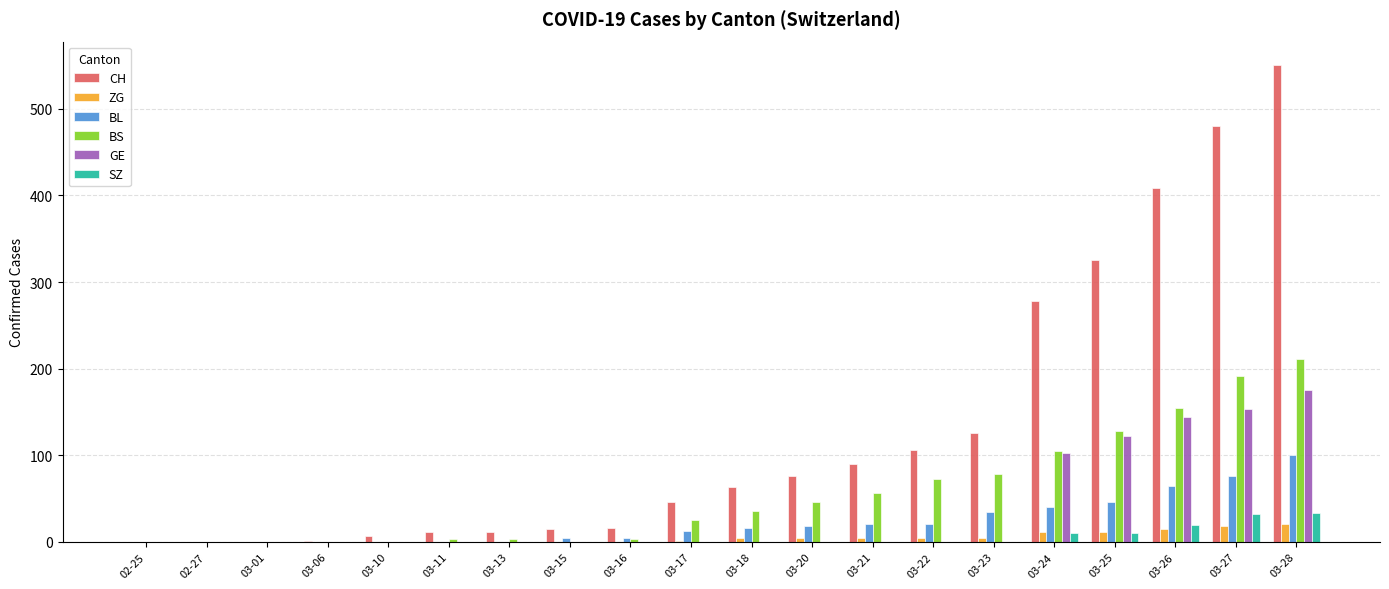

At which category is the sum across all series the highest?

03-28